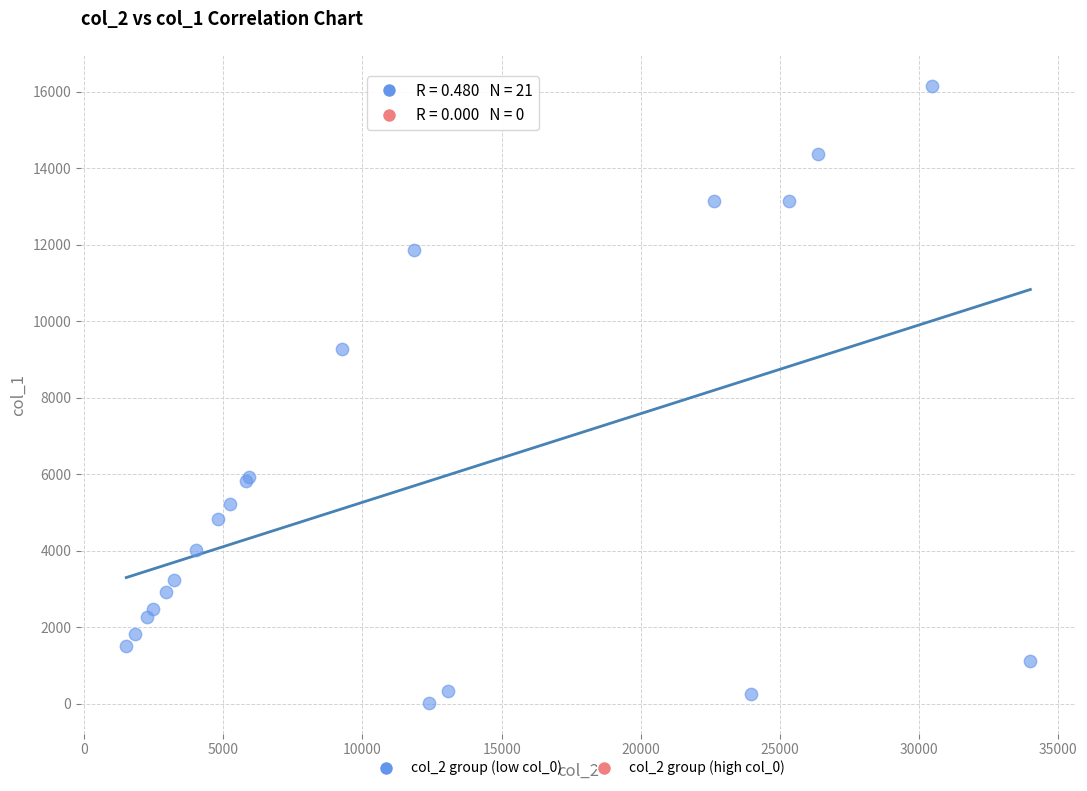

What Y value in the scatter plot is closest to 8083?

9275